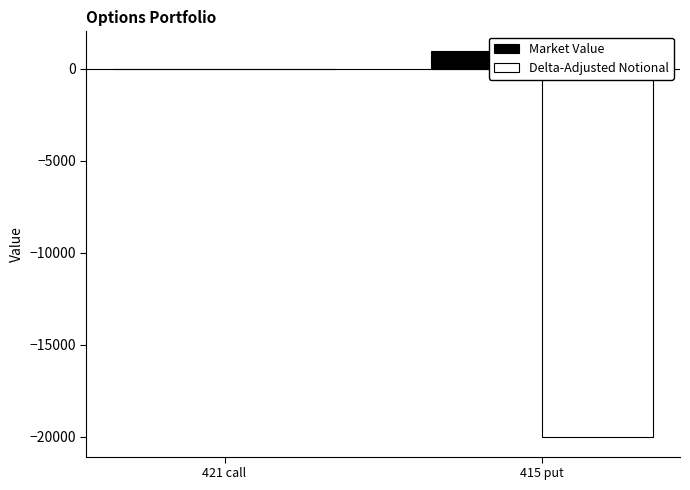

What is the average value of the Delta-Adjusted Notional series?

-10013.2